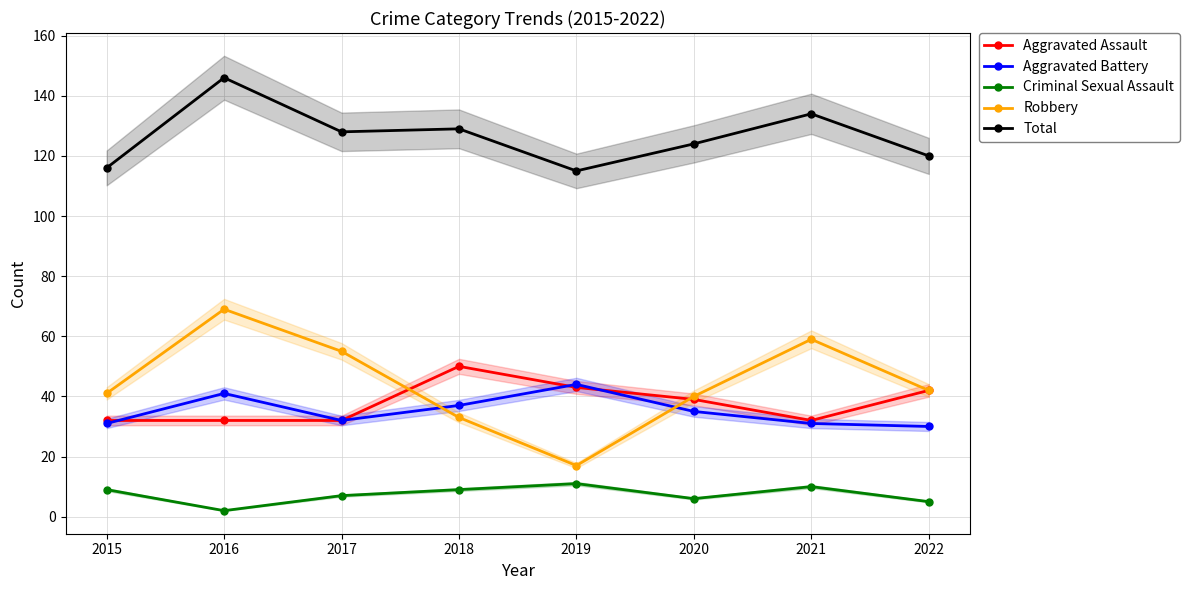

True or false: Aggravated Assault has a value of 39 at 2020.

True